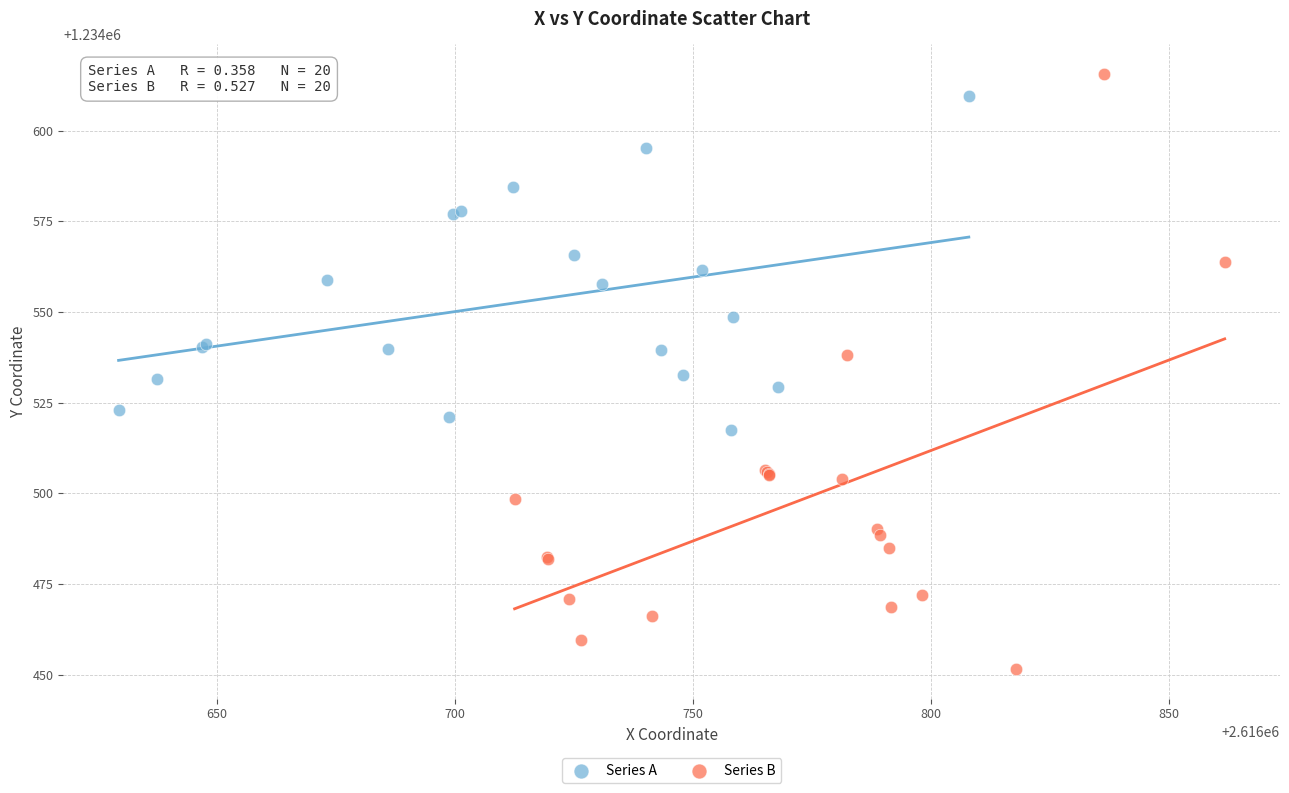

Which series has the largest Y range (max minus min)?

Series B